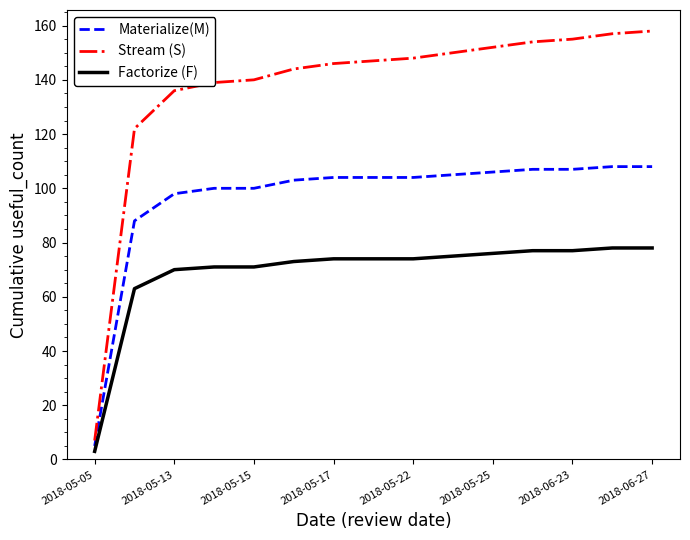

Which series has the largest total across all categories?

Stream (S)